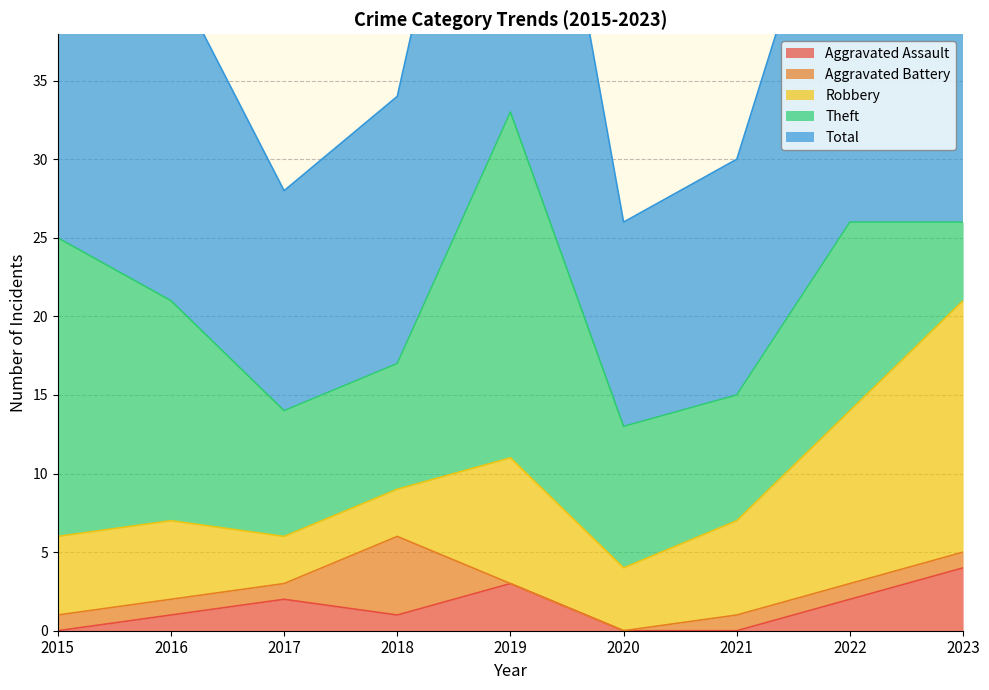

Reading left to right, what are all the values shown in this chart?

Aggravated Assault: 0	1	2	1	3	0	0	2	4
Aggravated Battery: 1	1	1	5	0	0	1	1	1
Robbery: 5	5	3	3	8	4	6	11	16
Theft: 19	14	8	8	22	9	8	12	5
Total: 25	21	14	17	33	13	15	27	26